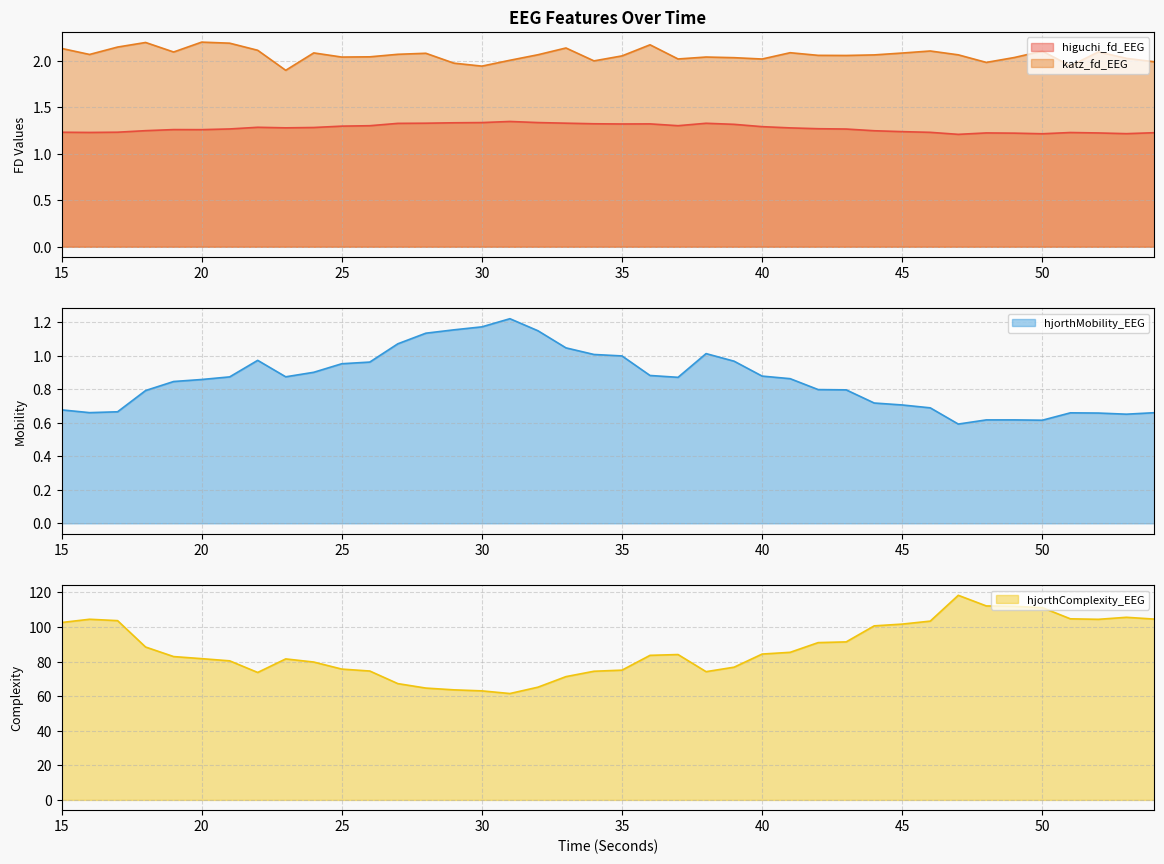

What is the smallest value displayed?

0.6